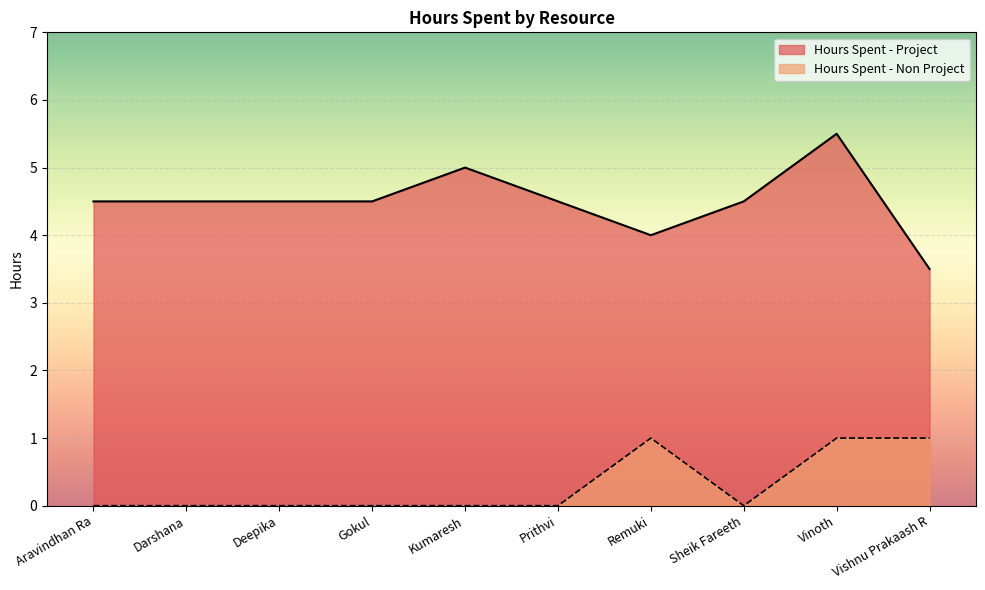

How many data points does each series have?

10